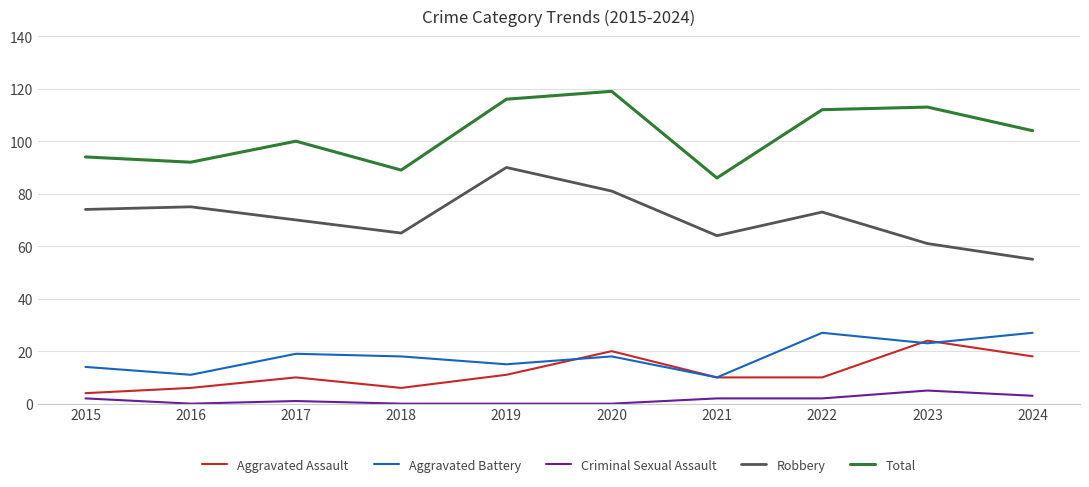

Where does the Aggravated Battery series first go above 18?

2017